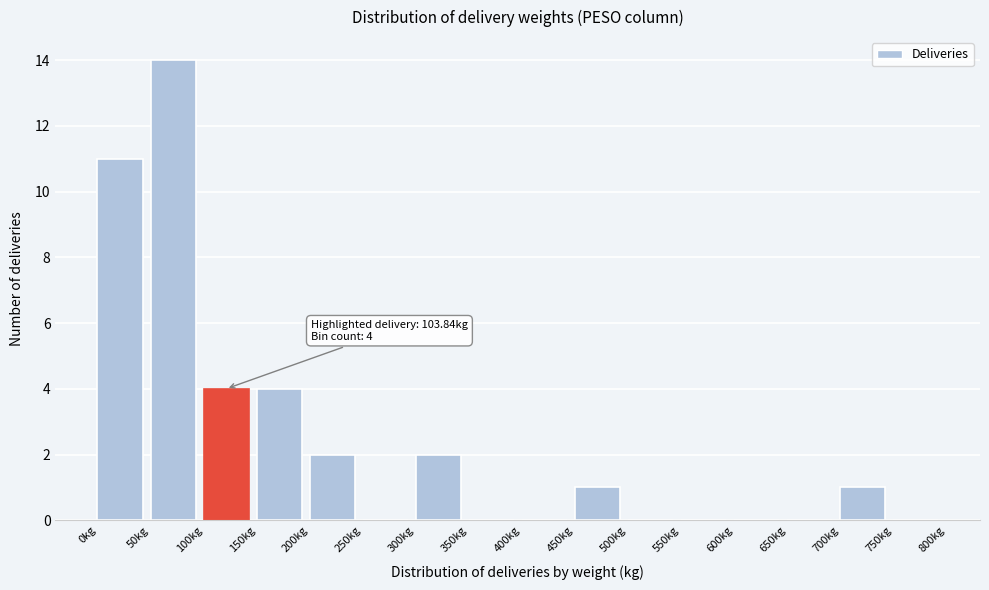

Which range on the x-axis has the tallest bar?

50 to 100